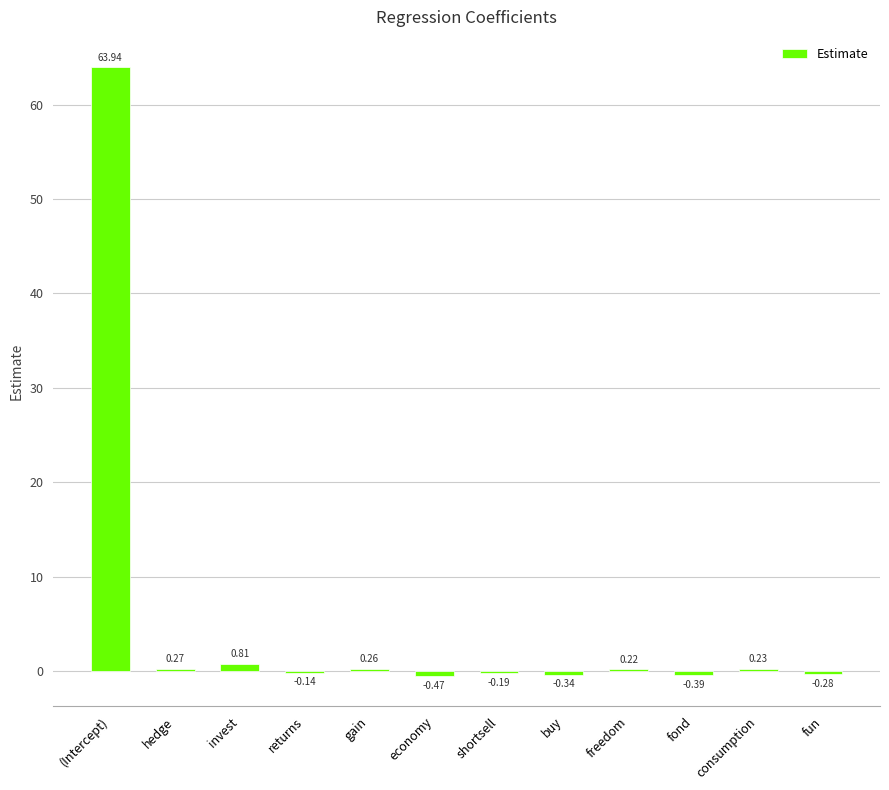

What is the sum of the values at invest and freedom?

1.0